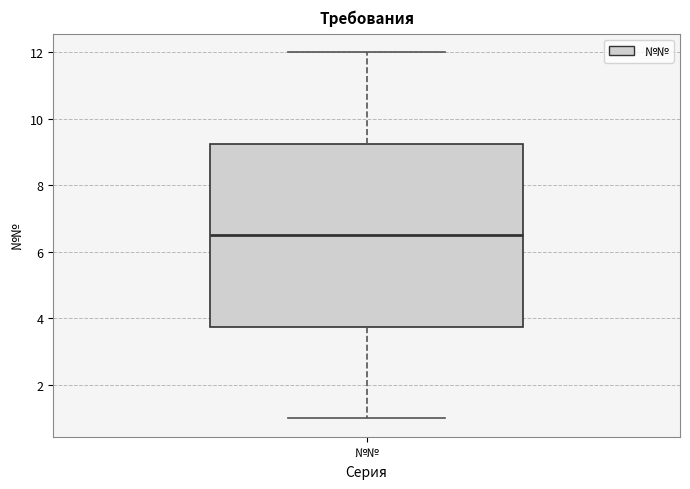

Where is the upper edge of the box for №№ on the y-axis? The values are not printed on the chart, so give them approximately, as read against the axis.

9.2